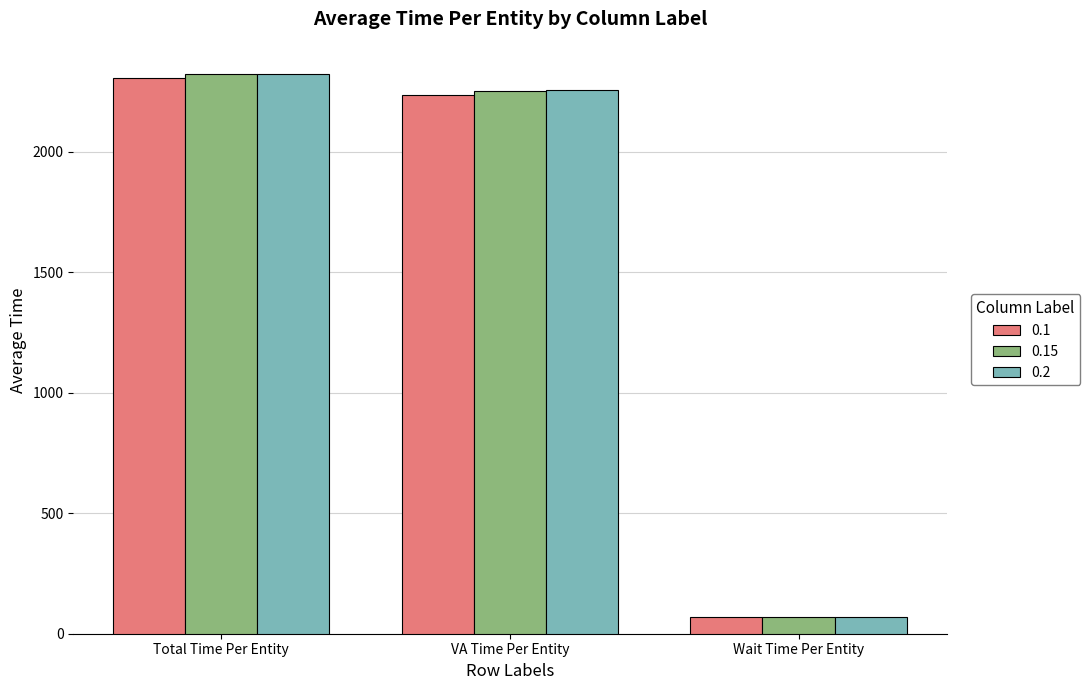

What is the difference between the highest and lowest values at Total Time Per Entity?

18.1